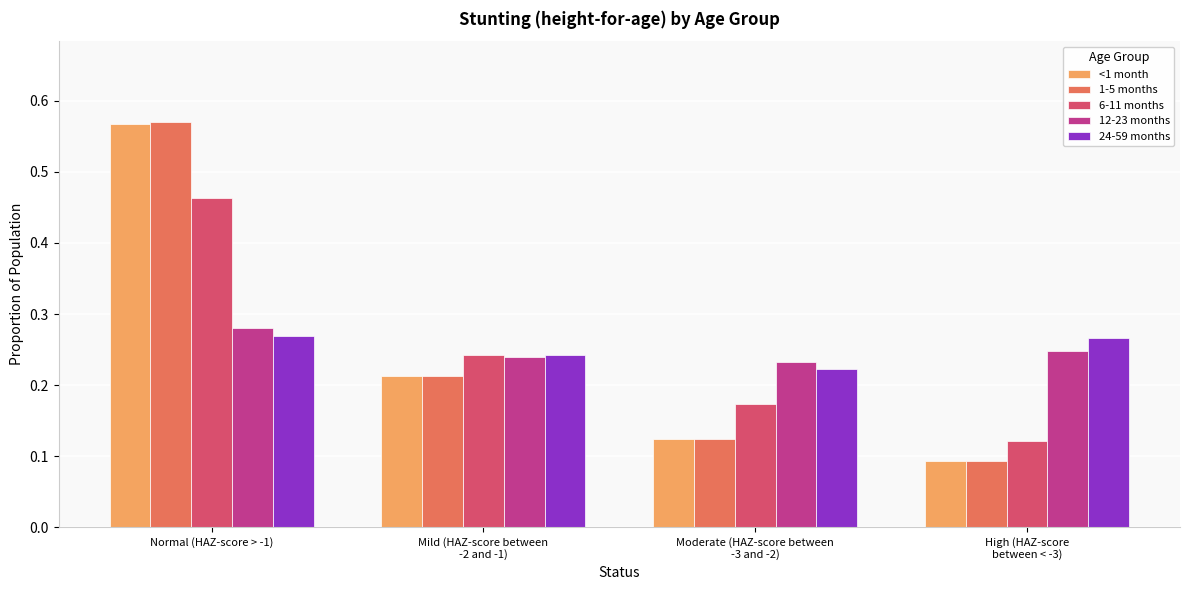

What are all the series names shown in the legend?

<1 month, 1-5 months, 6-11 months, 12-23 months, 24-59 months